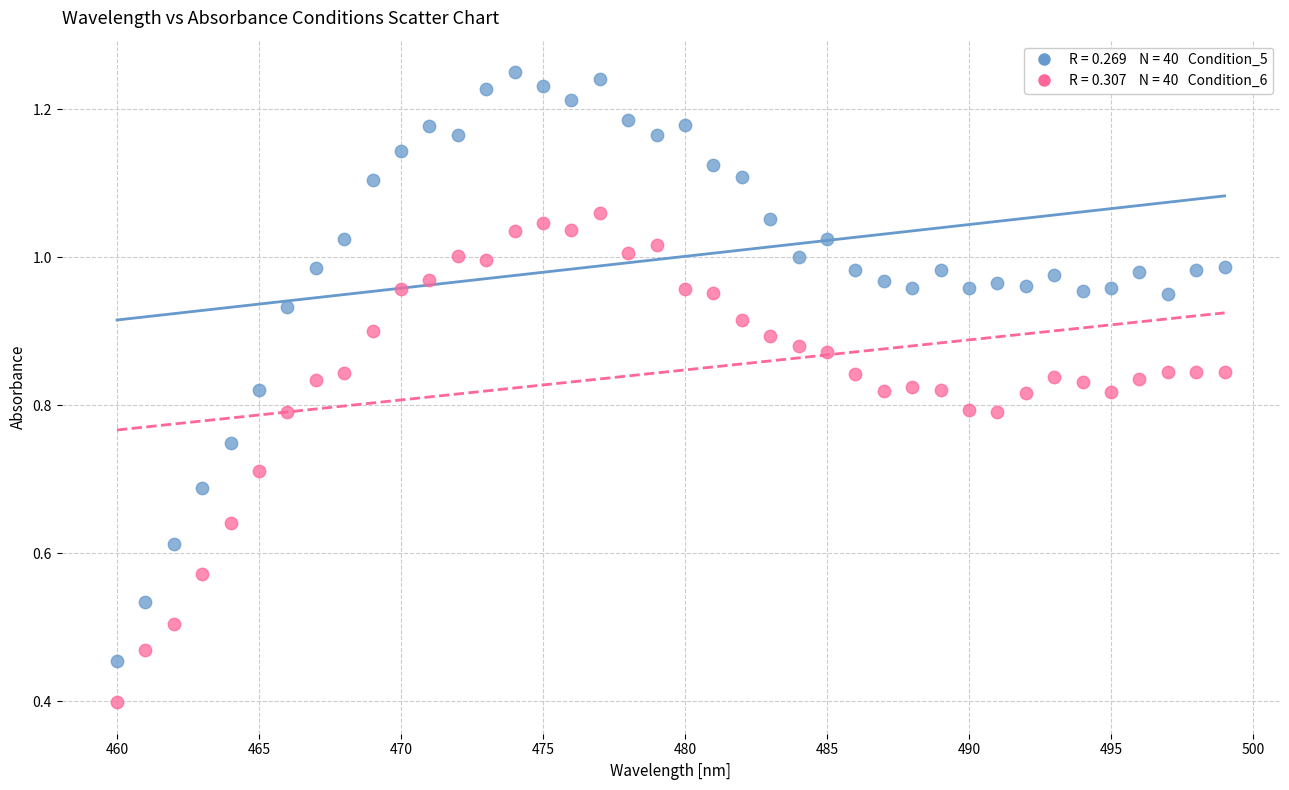

Across all series, what Y value is closest to 0?

0.4